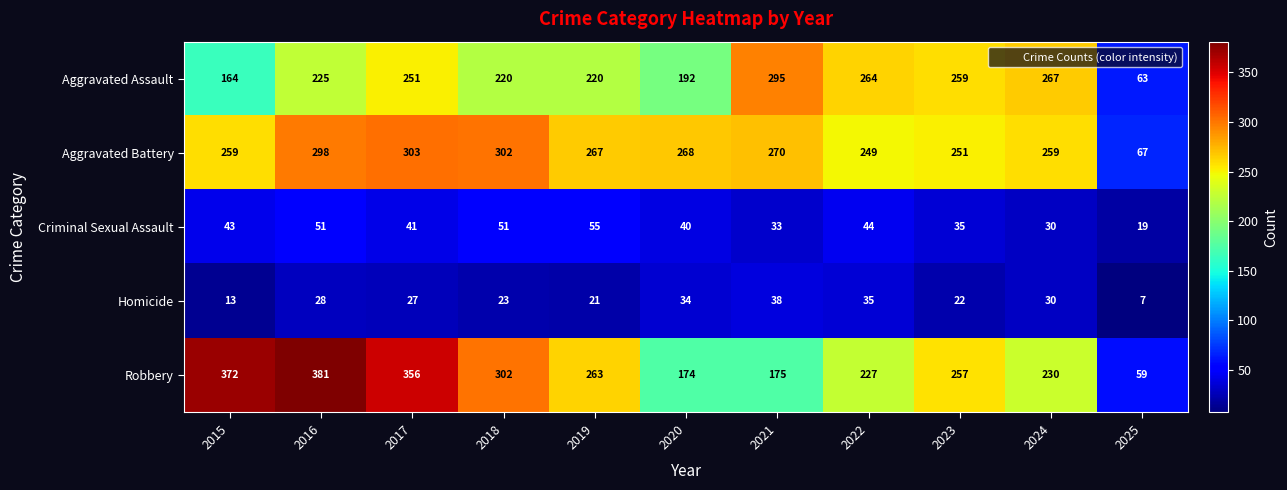

How many categories are shown in the chart?

11